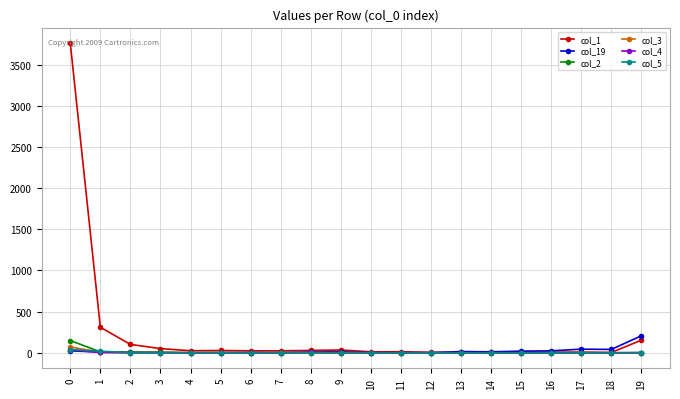

What is the greatest value displayed?

3762